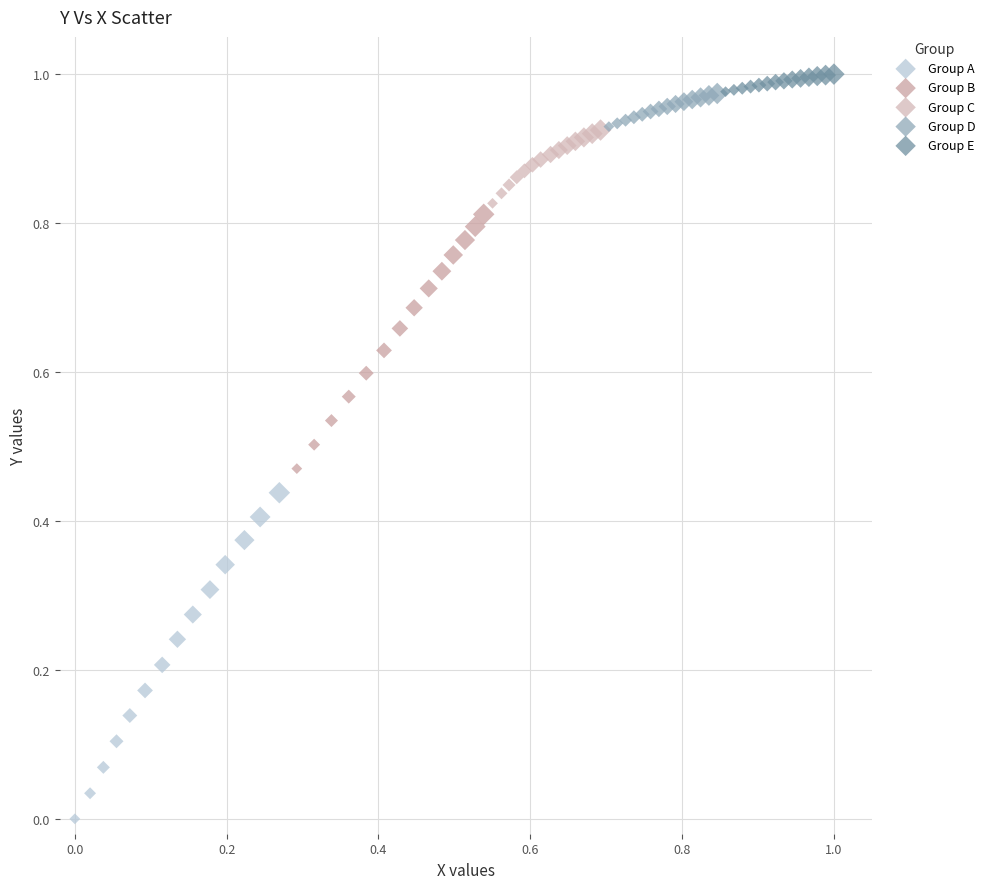

Which series has the widest spread of Y values?

Group A